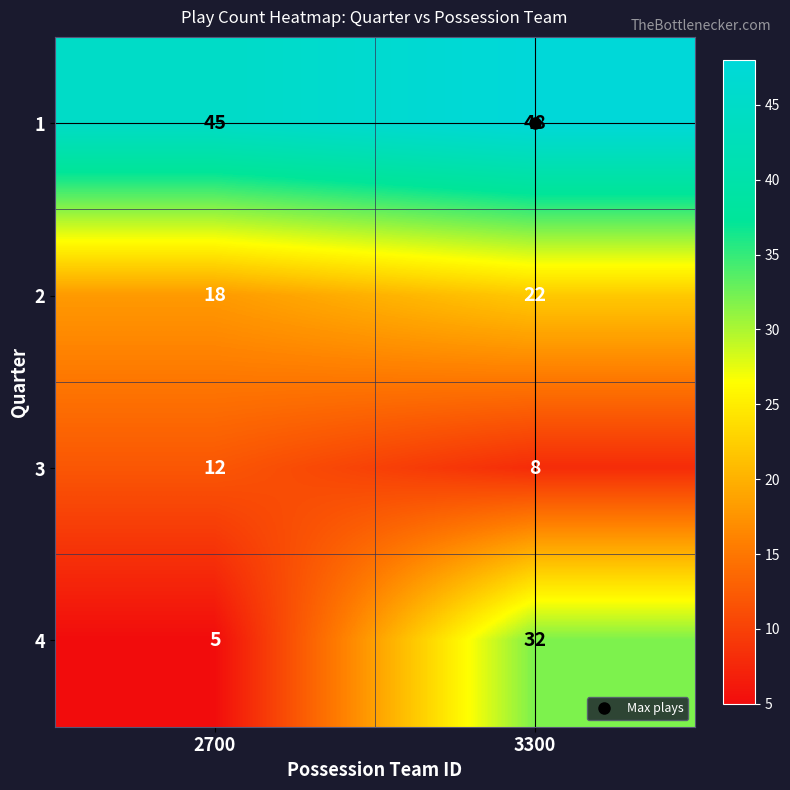

Rank the series at 3300 from highest to lowest value.

1, 4, 2, 3